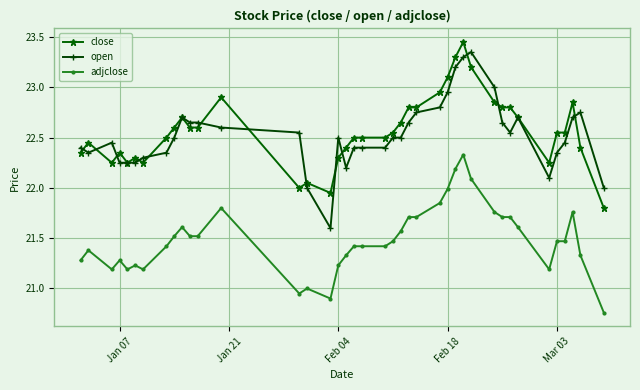

True or false: adjclose and close cross at least once.

False